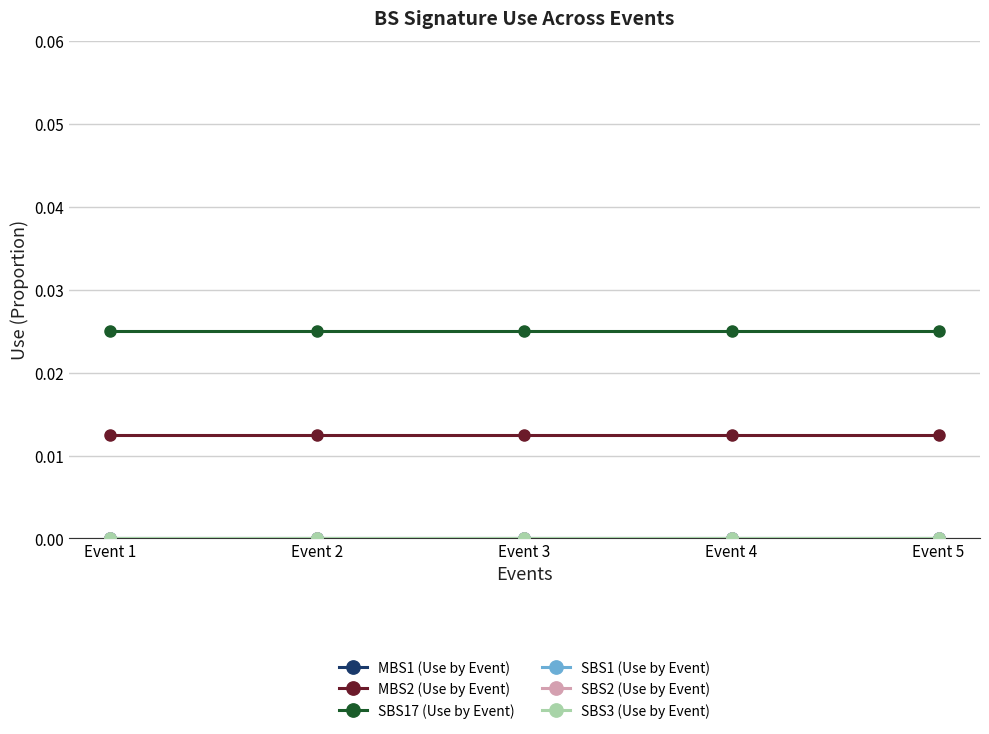

Is this an area chart (filled region under the line)?

No